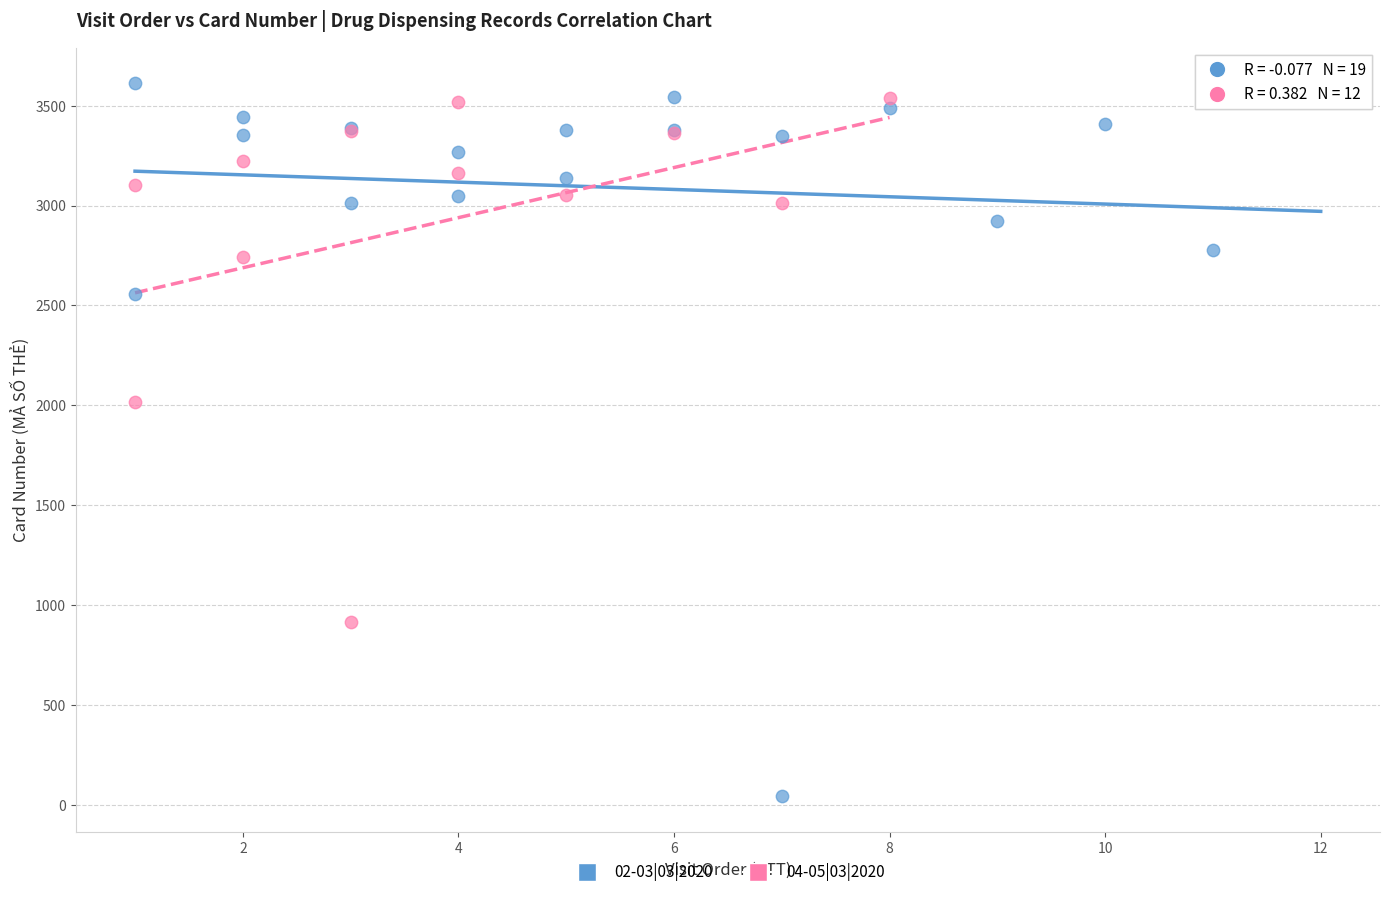

Which series has the largest Y range (max minus min)?

02-03|03|2020